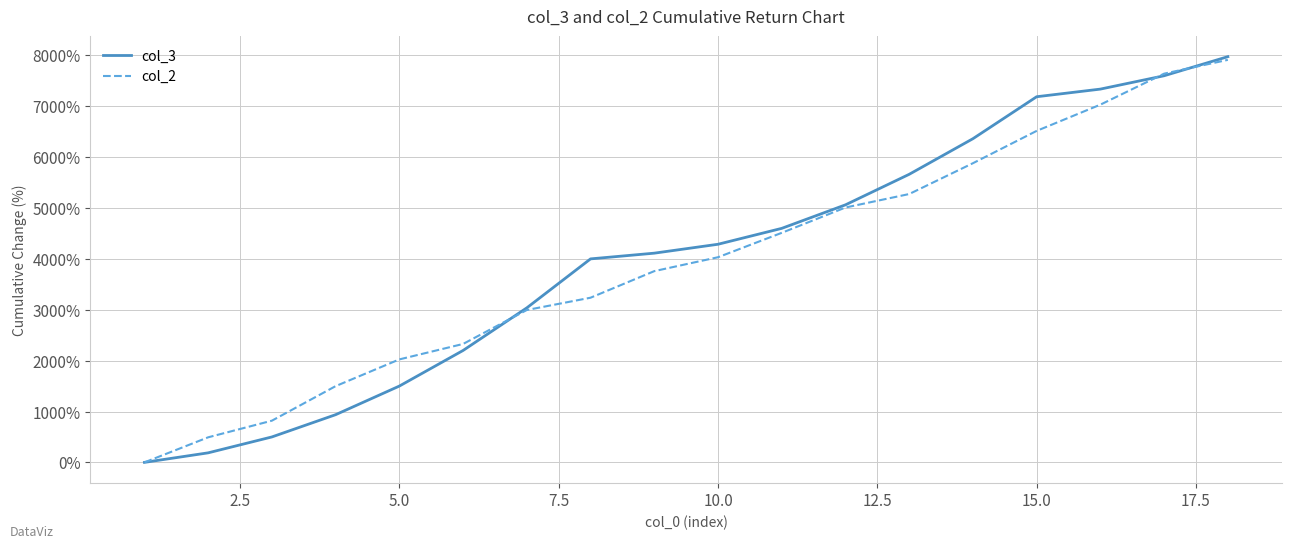

Which series has the largest range (max minus min)?

col_3